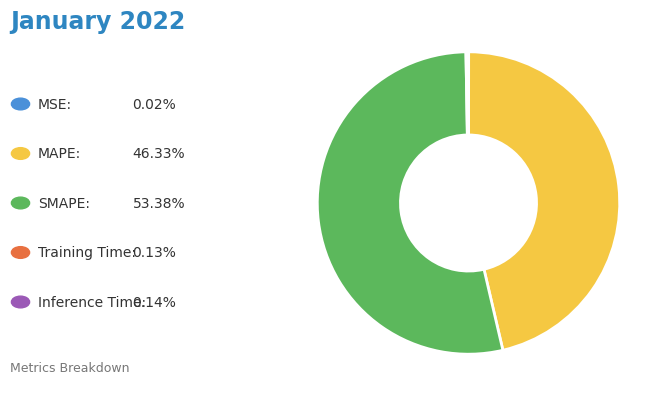

Does any single category account for the majority?

Yes